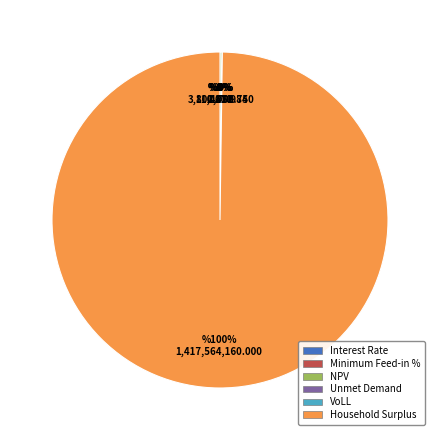

The VoLL slice represents 1% of the pie. True or false?

False